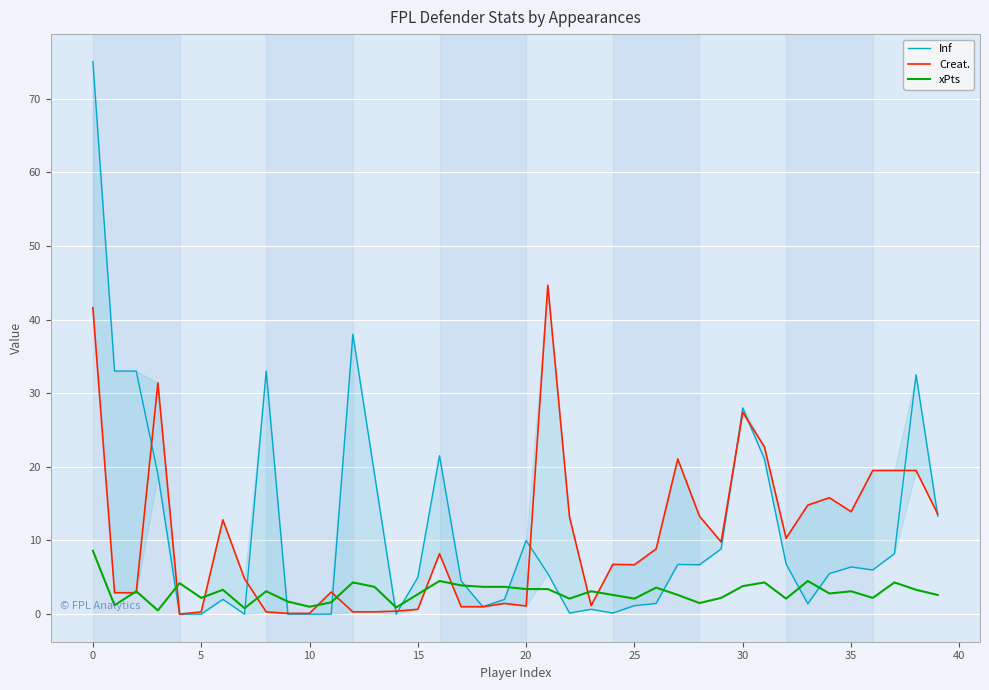

Which has a higher value, 40 or 10?

10